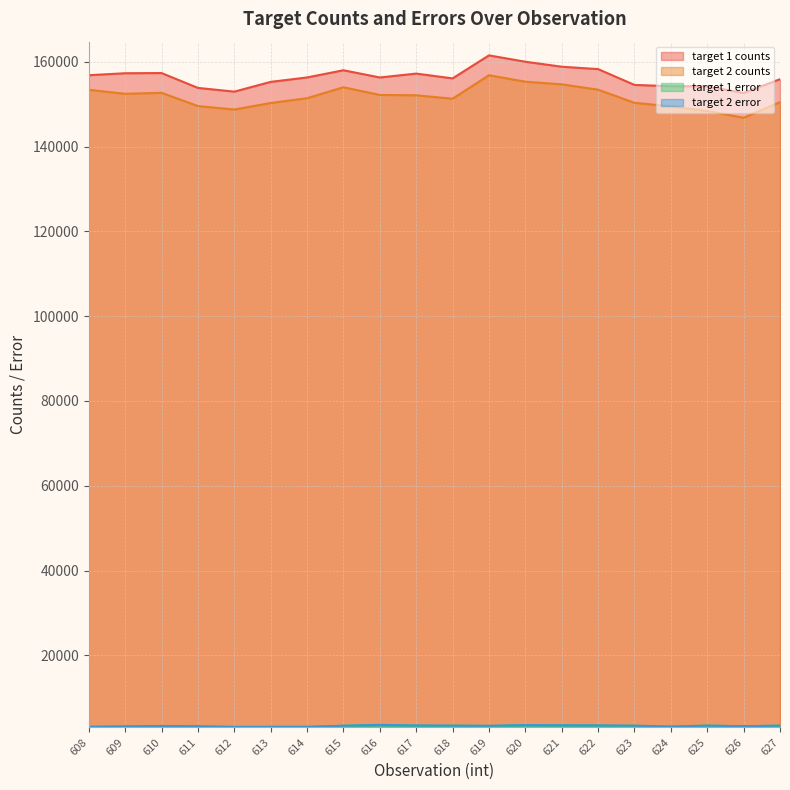

True or false: target 2 counts and target 2 error cross at least once.

False